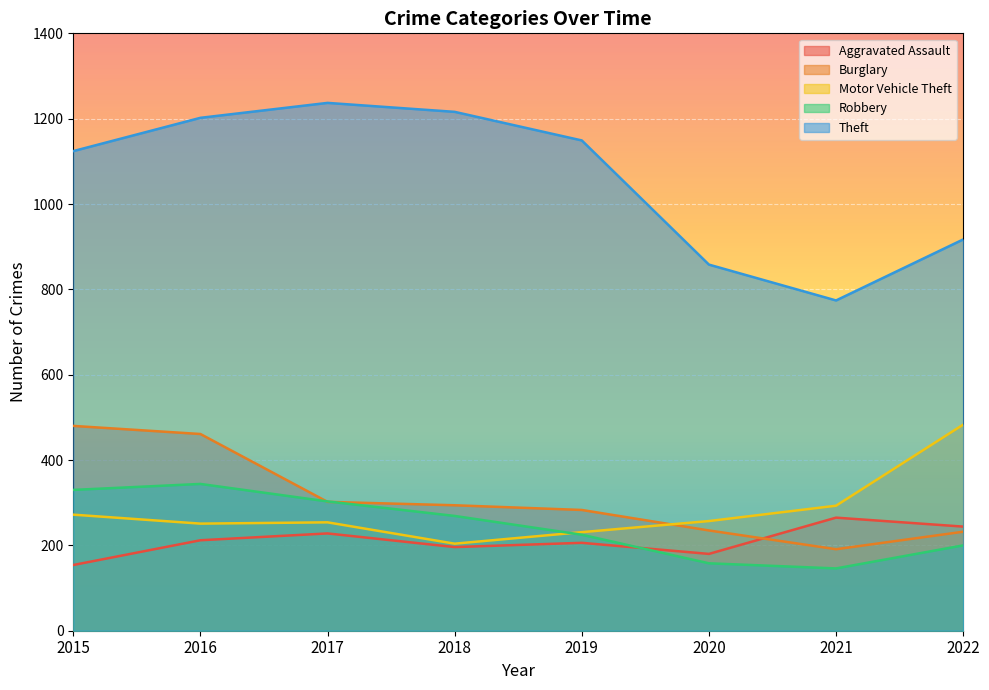

Which series ends up on top after the final intersection of Motor Vehicle Theft and Burglary?

Motor Vehicle Theft